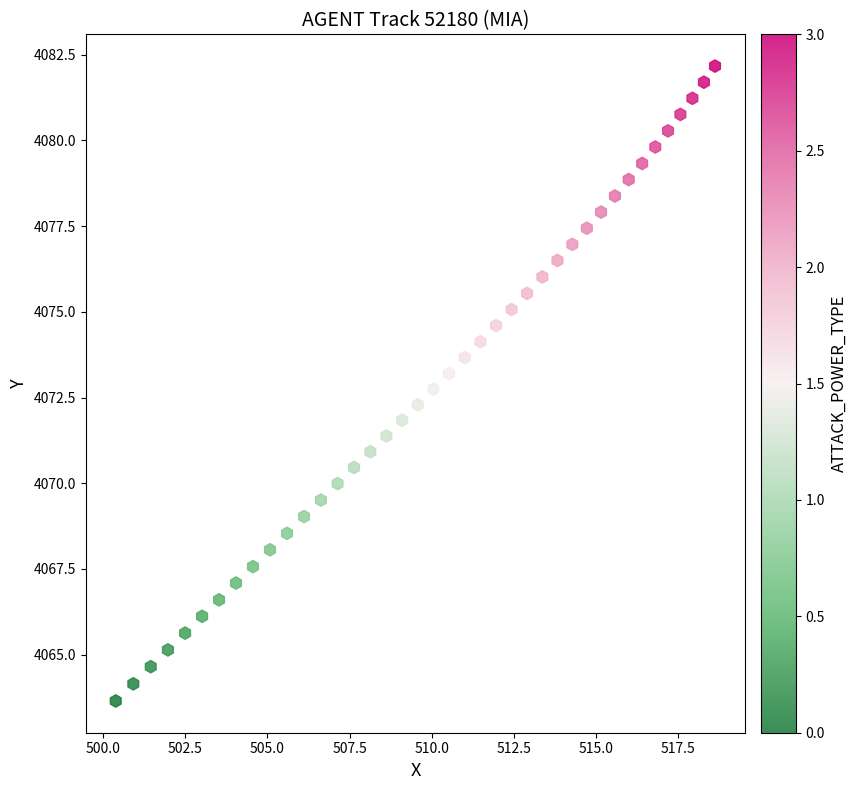

What is the range of X values (max minus min)?

18.2